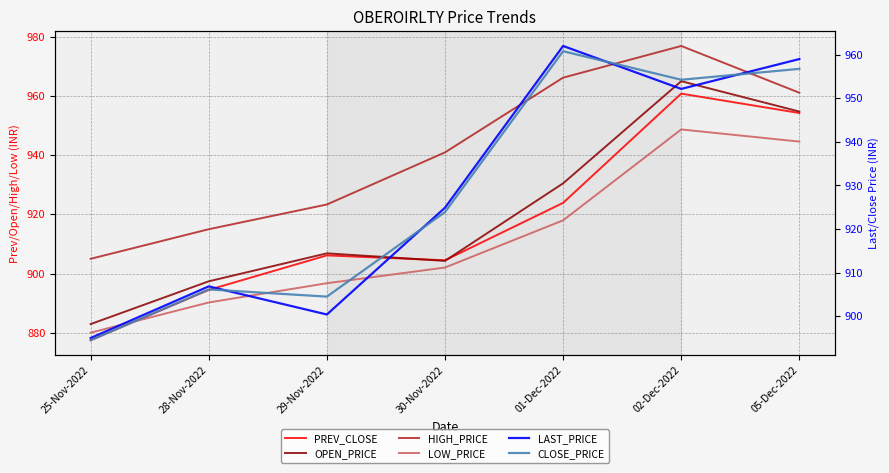

Which series ends up on top after the final intersection of CLOSE_PRICE and LAST_PRICE?

LAST_PRICE